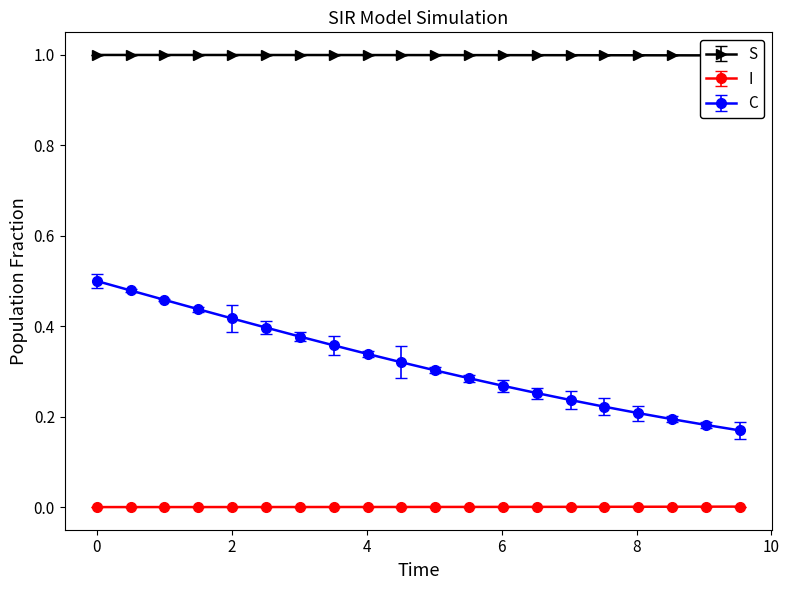

True or false: S and I cross at least once.

False